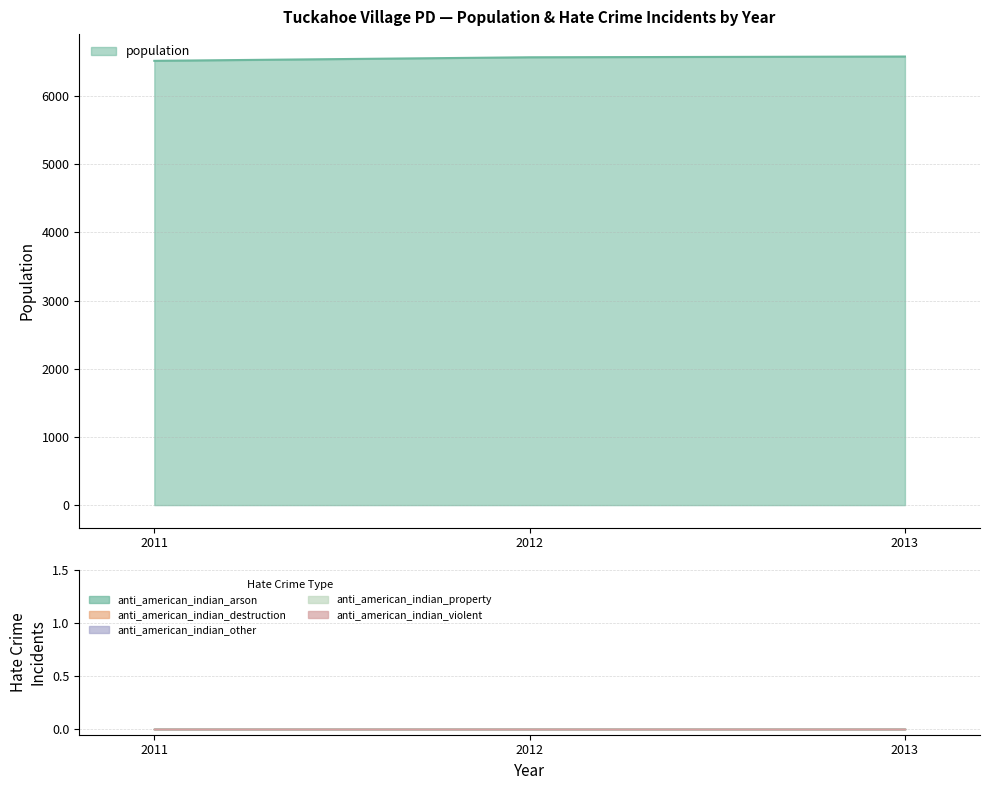

What is the total value across all series at 2012?

6567